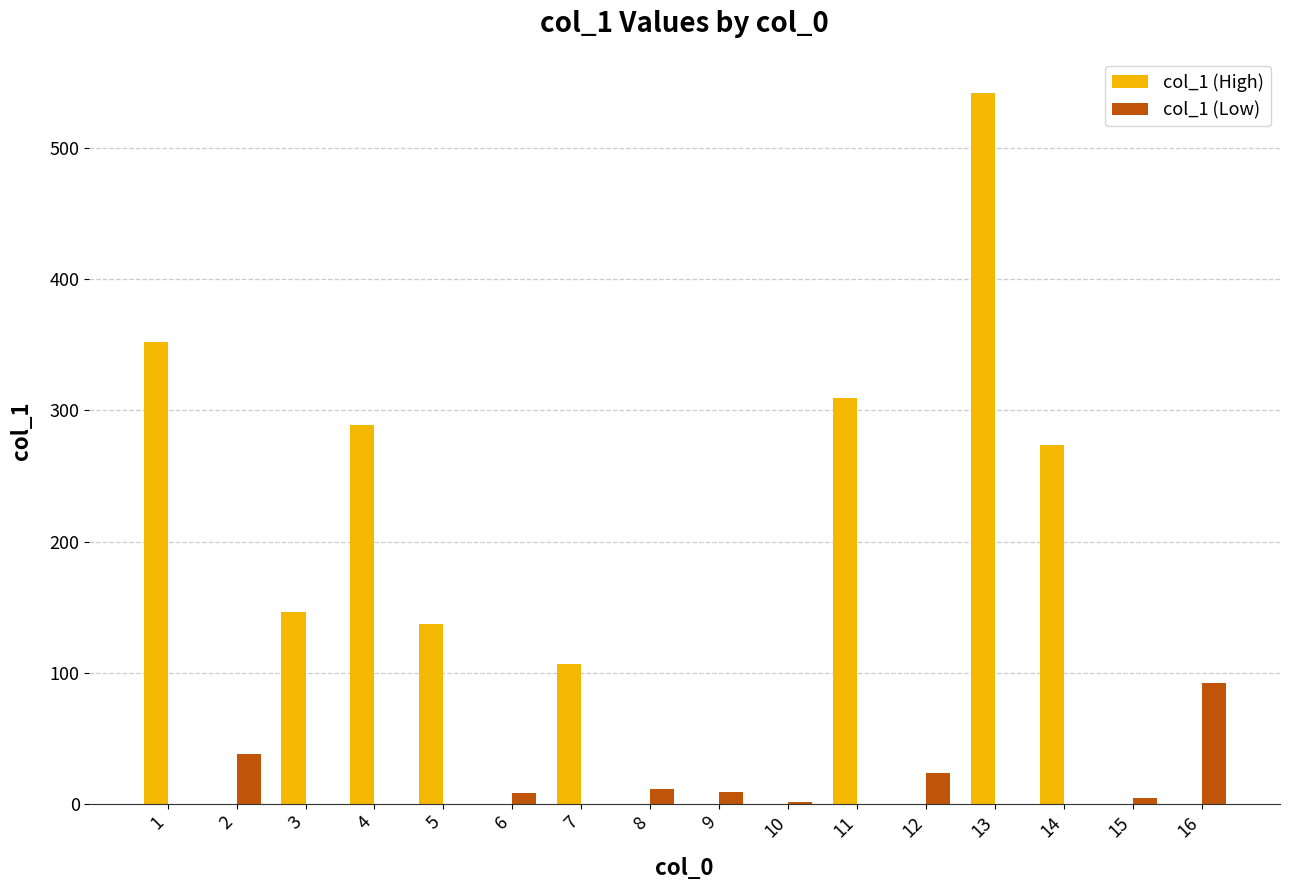

Is it true that col_1 (Low) equals 52.0 at 16?

False